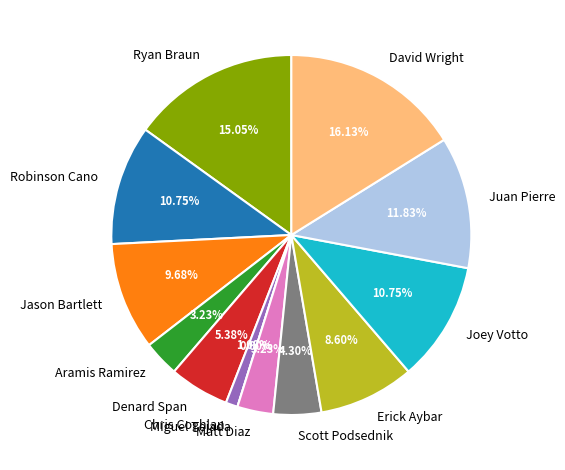

What is the ratio of the value at Jason Bartlett to the value at Aramis Ramirez?

3.0